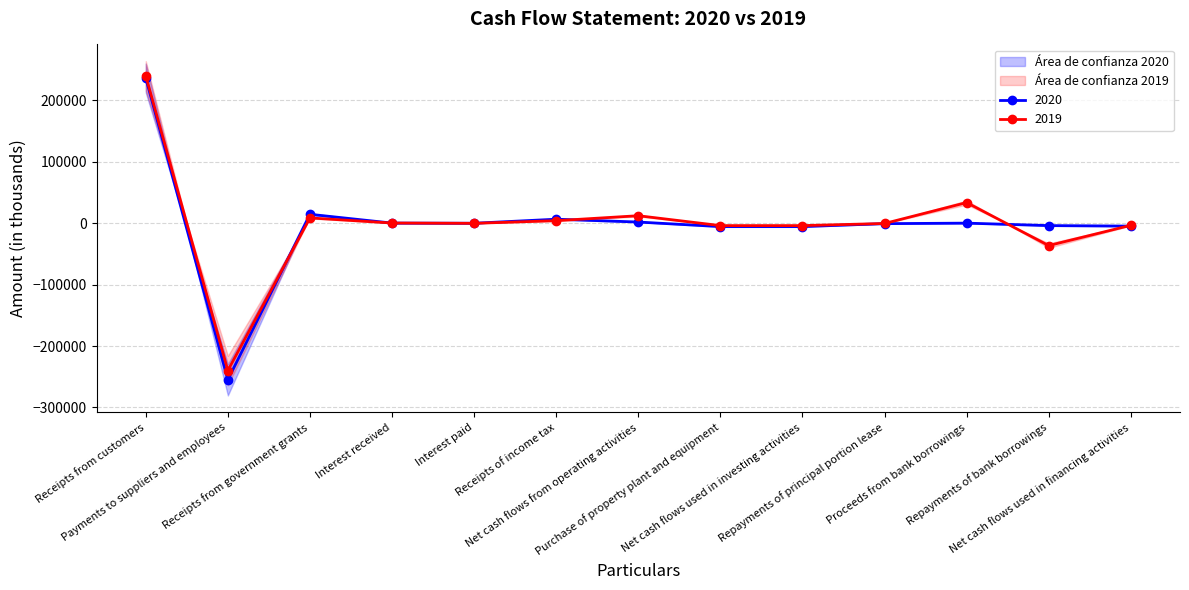

Which series ends up on top after the final intersection of 2020 and 2019?

2019